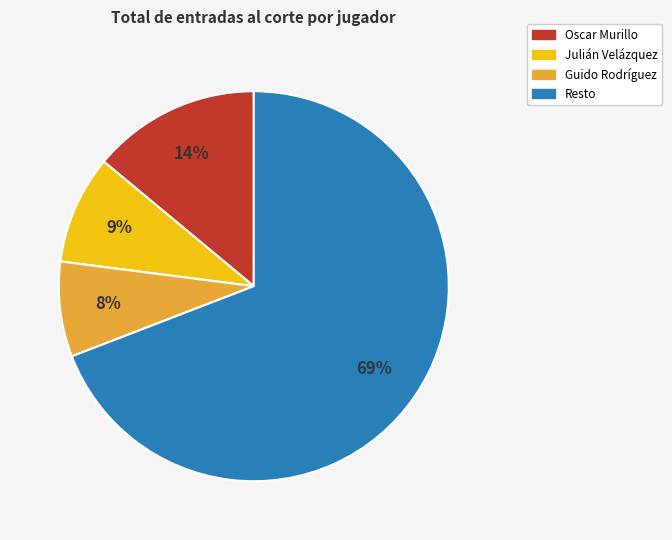

Is there any slice that represents more than half of the pie?

Yes